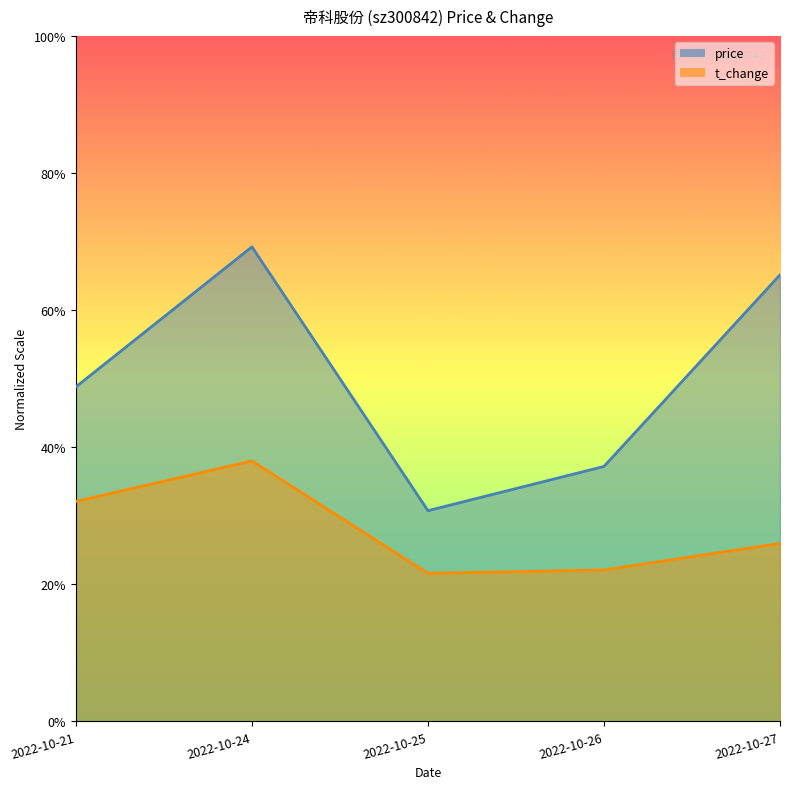

How many lines are shown in the chart?

2